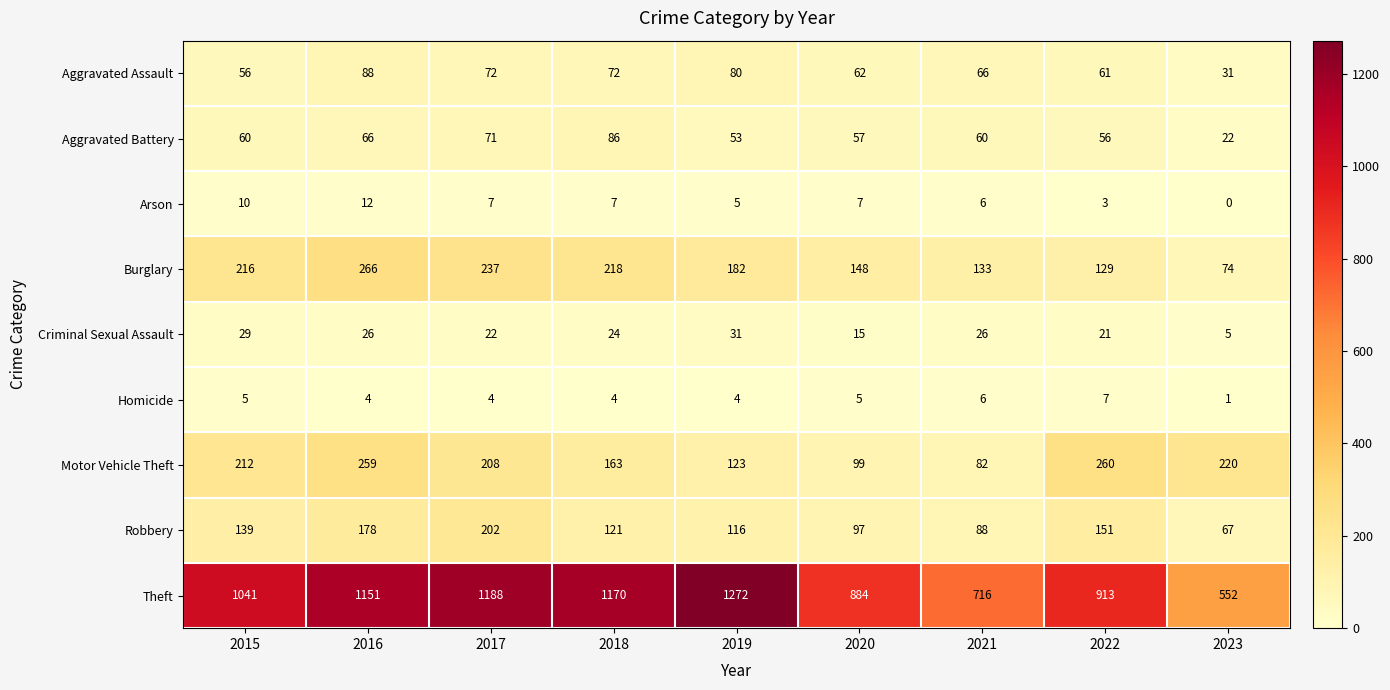

Which label corresponds to the smallest value in the chart?

2023